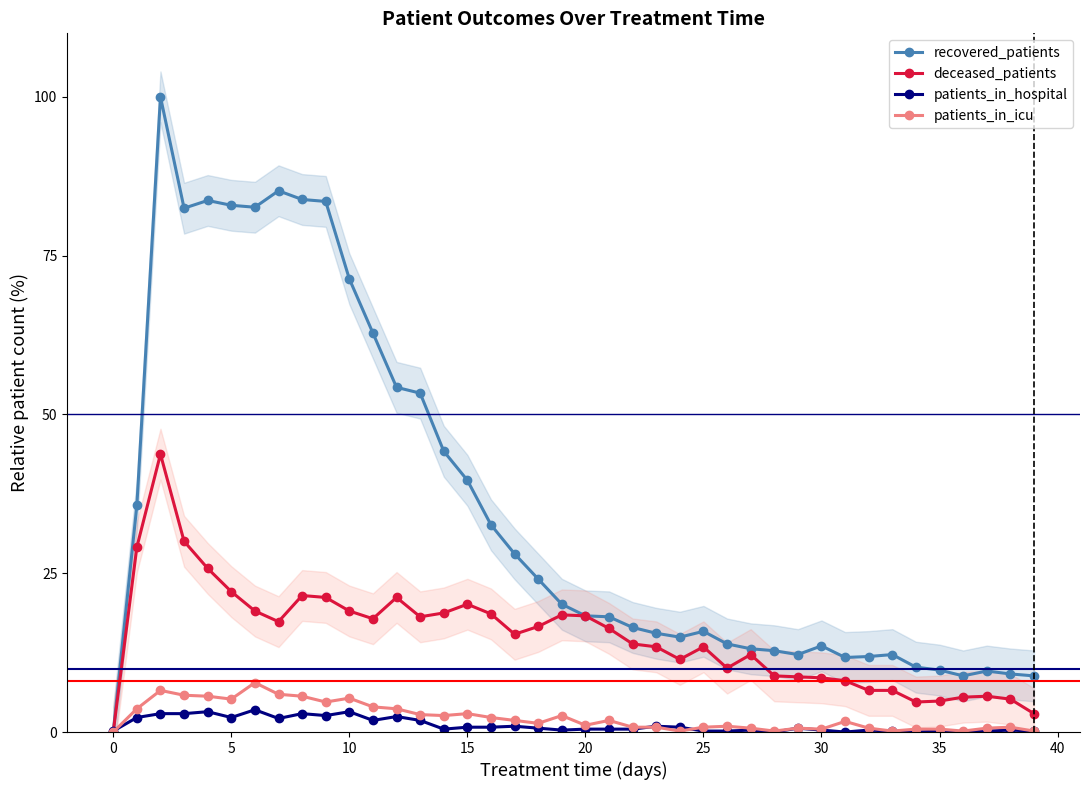

What is the value of the patients_in_icu point at the 35th from the left?

0.5